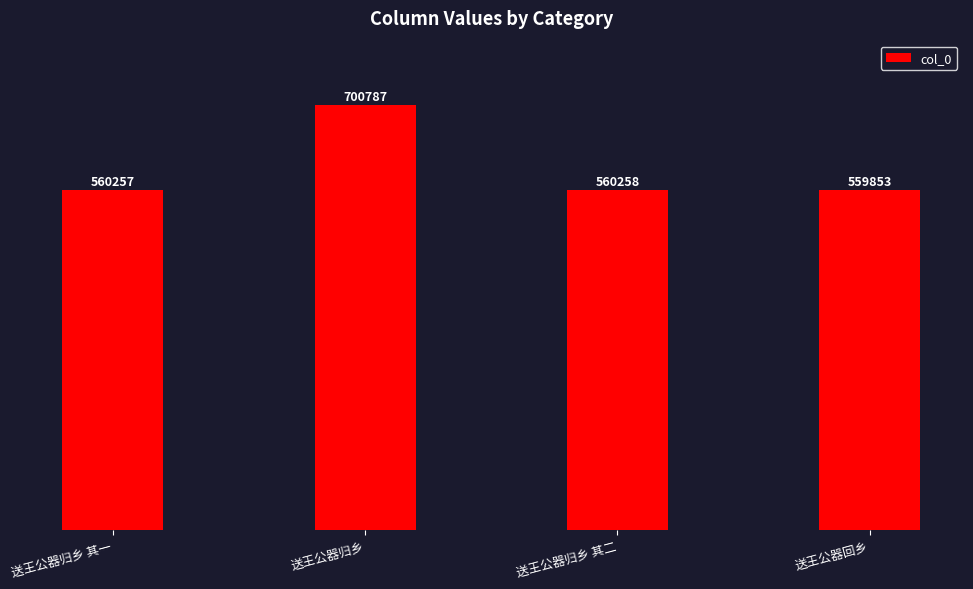

Which has a higher value, 送王公器归乡 其一 or 送王公器归乡?

送王公器归乡